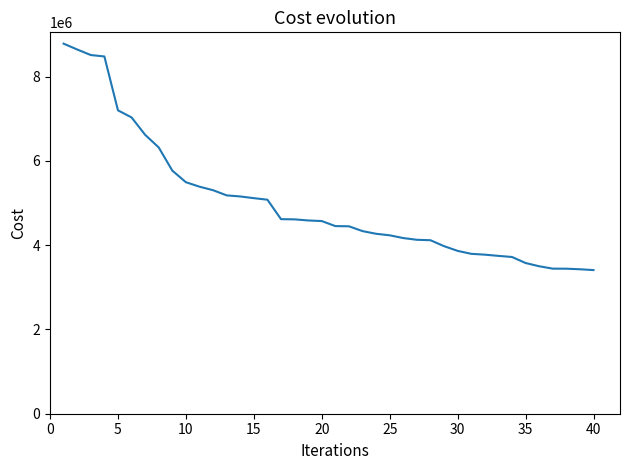

What is the smallest value displayed?

3407738